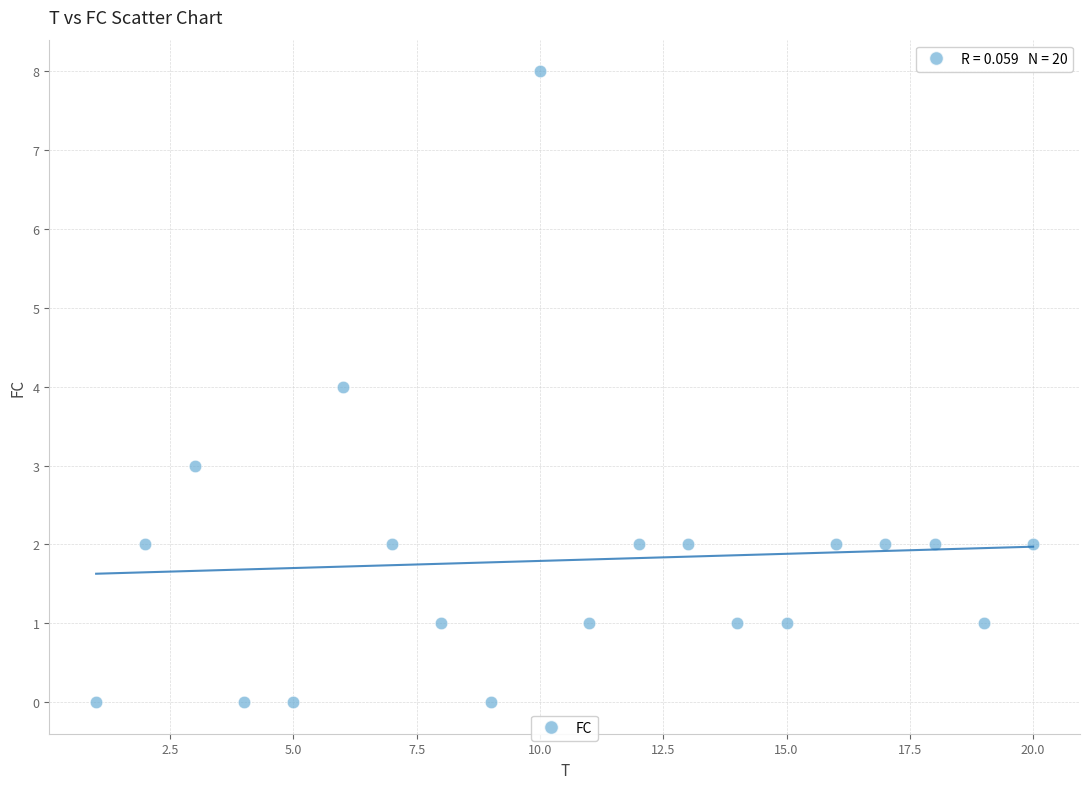

What is the range of X values (max minus min)?

19